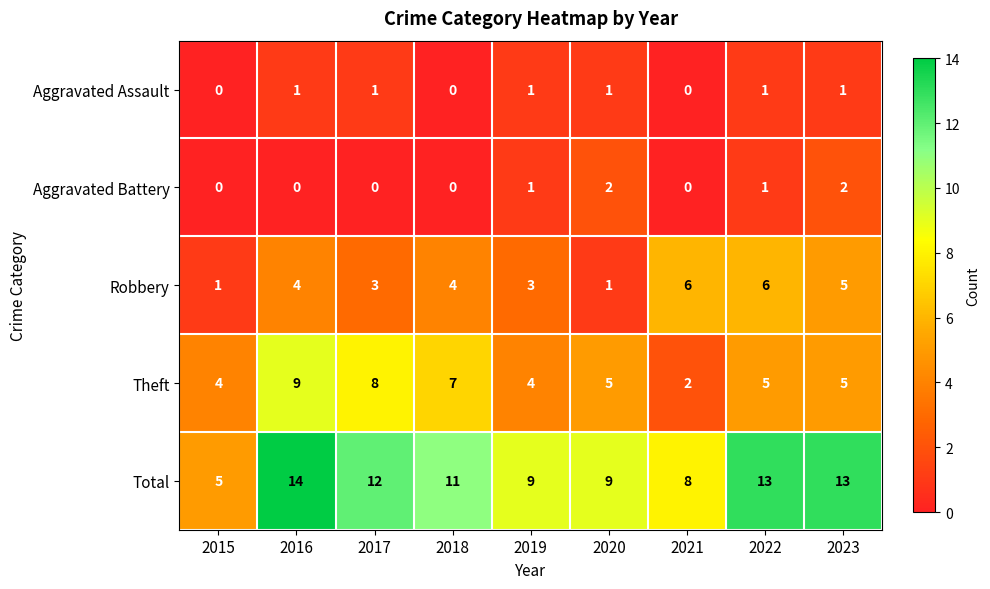

What is the approximate value of Total at 2016?

14